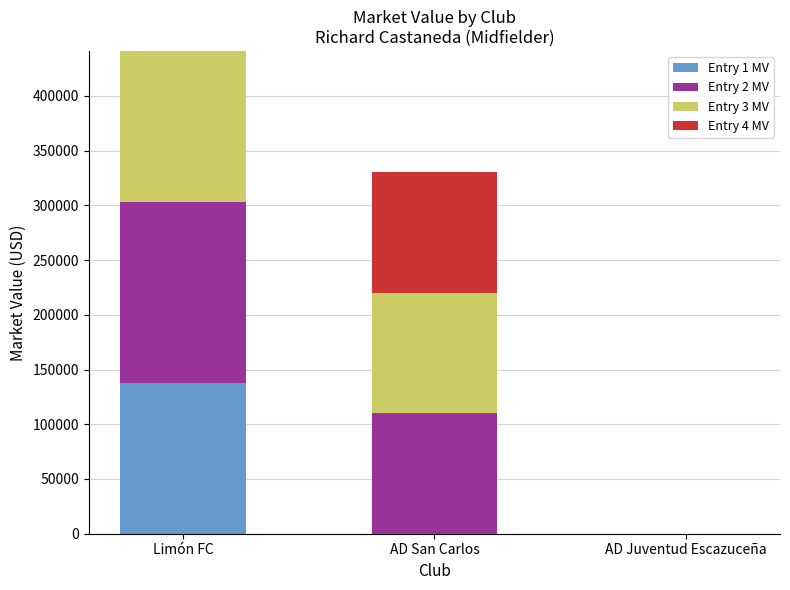

At which label does Entry 1 MV reach its peak?

Limón FC